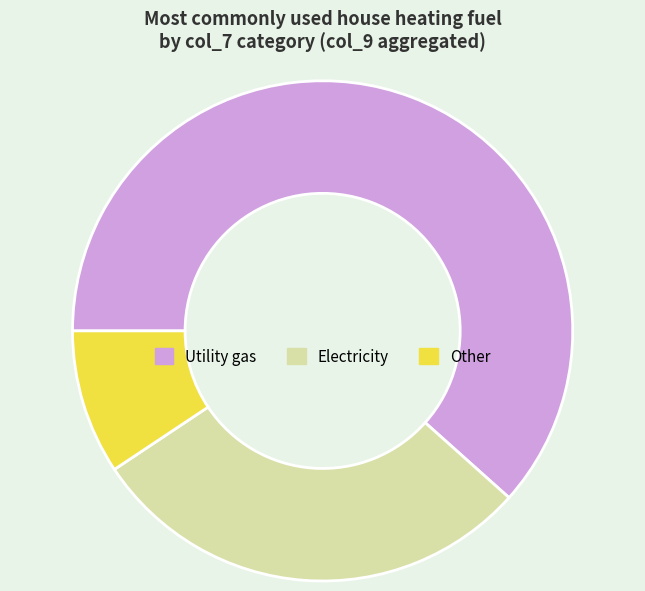

What is the ratio of the value at Electricity to the value at Utility gas?

0.5